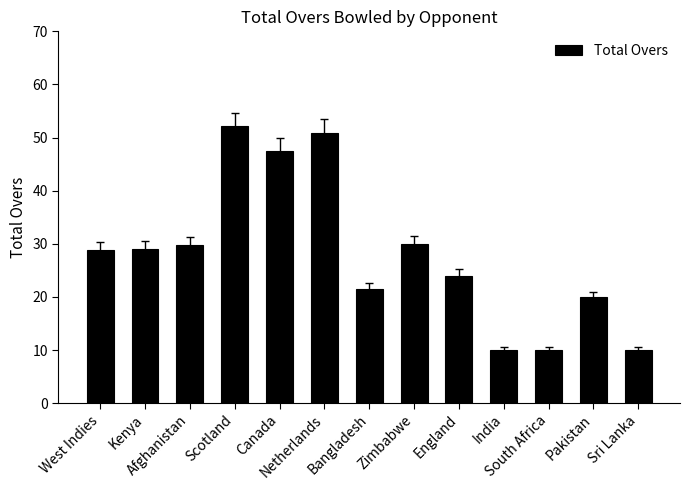

Read the value at Zimbabwe.

30.0